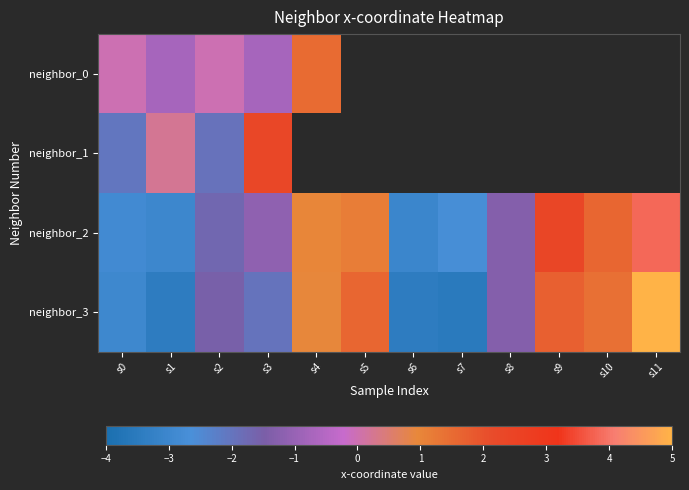

What is the lowest value of the neighbor_0 series?

-0.8